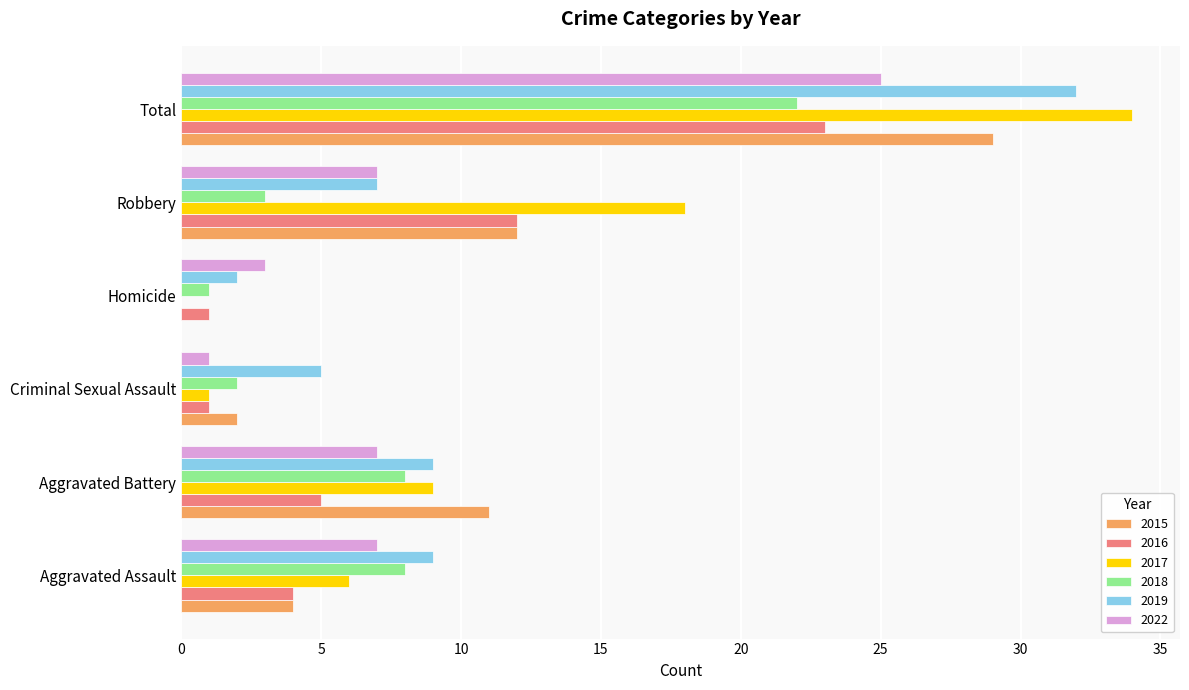

What is the total value across all series at Aggravated Battery?

49